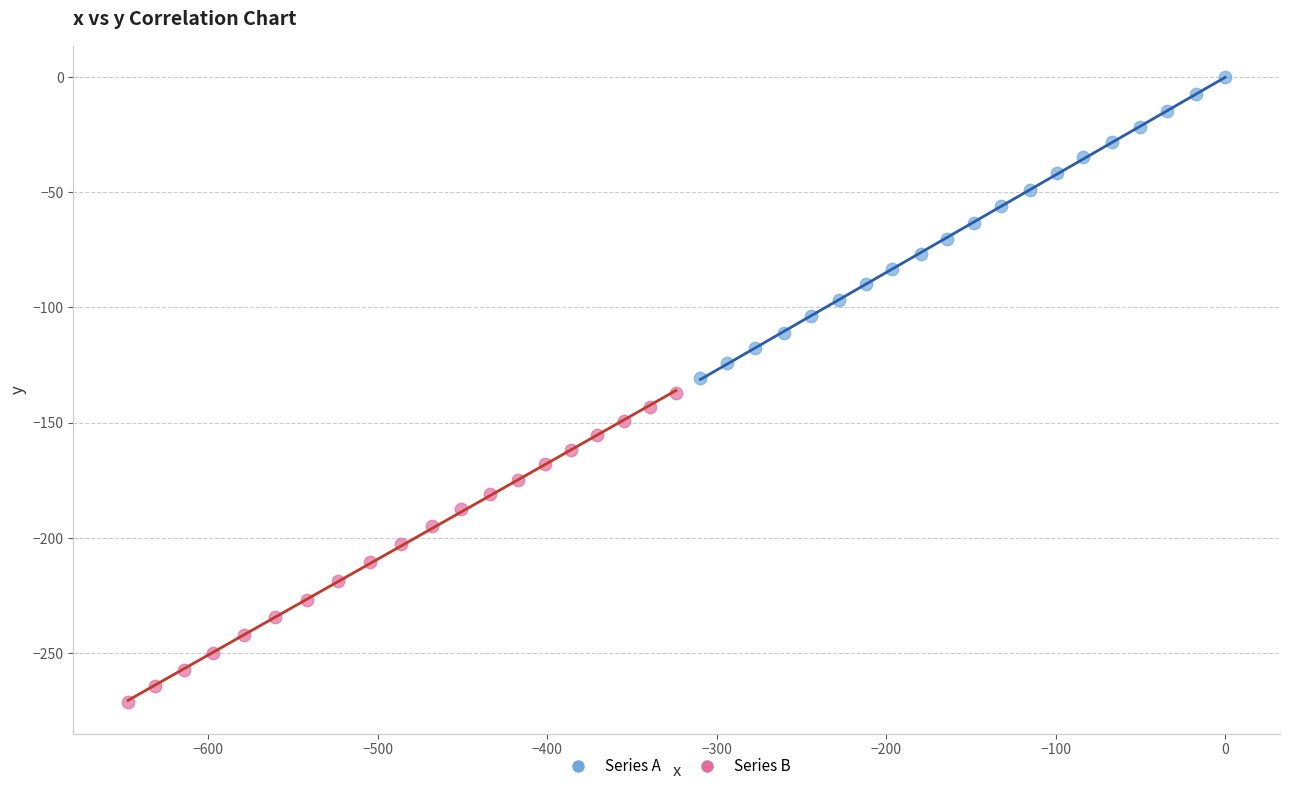

Which series contains the lowest Y value?

Series B